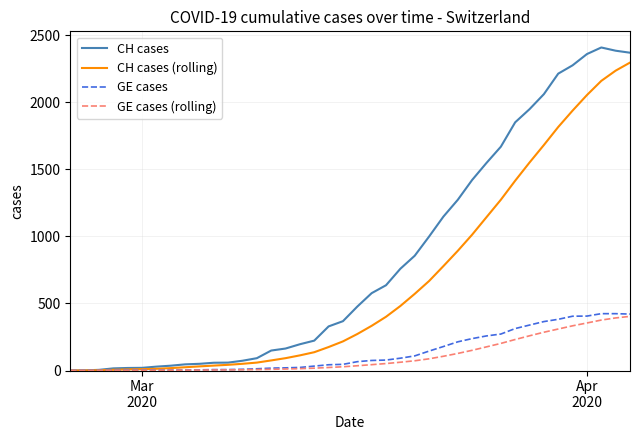

Which series has the largest total across all categories?

CH cases